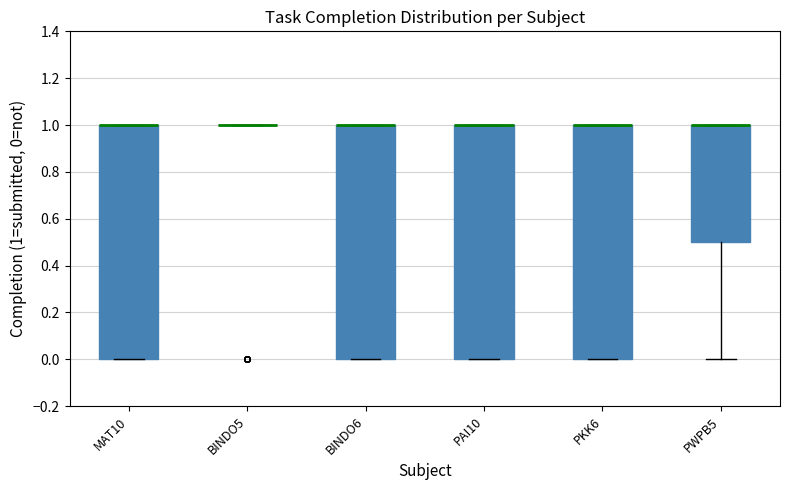

Reading left to right, transcribe this box plot: for each box, give where its median line is, the range the box spans, and where its two whiskers end, as read against the y-axis. The values are not printed on the chart, so give them approximately, as read against the axis.

MAT10: median 1.0 (drawn on the box's upper edge), box 0.0 to 1.0, whiskers 0.0 to 1.0
BINDO5: box collapsed to a line at 1.0, whiskers 1.0 to 1.0
BINDO6: median 1.0 (drawn on the box's upper edge), box 0.0 to 1.0, whiskers 0.0 to 1.0
PAI10: median 1.0 (drawn on the box's upper edge), box 0.0 to 1.0, whiskers 0.0 to 1.0
PKK6: median 1.0 (drawn on the box's upper edge), box 0.0 to 1.0, whiskers 0.0 to 1.0
PWPB5: median 1.0 (drawn on the box's upper edge), box 0.5 to 1.0, whiskers 0.0 to 1.0